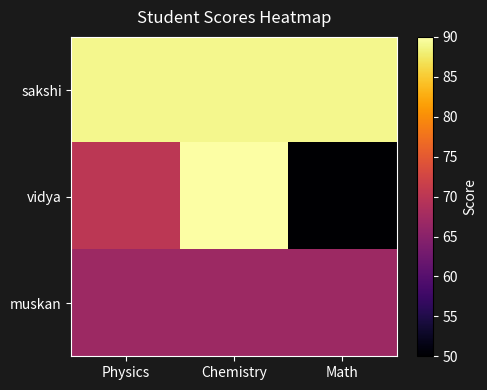

Which series has the largest total across all categories?

sakshi